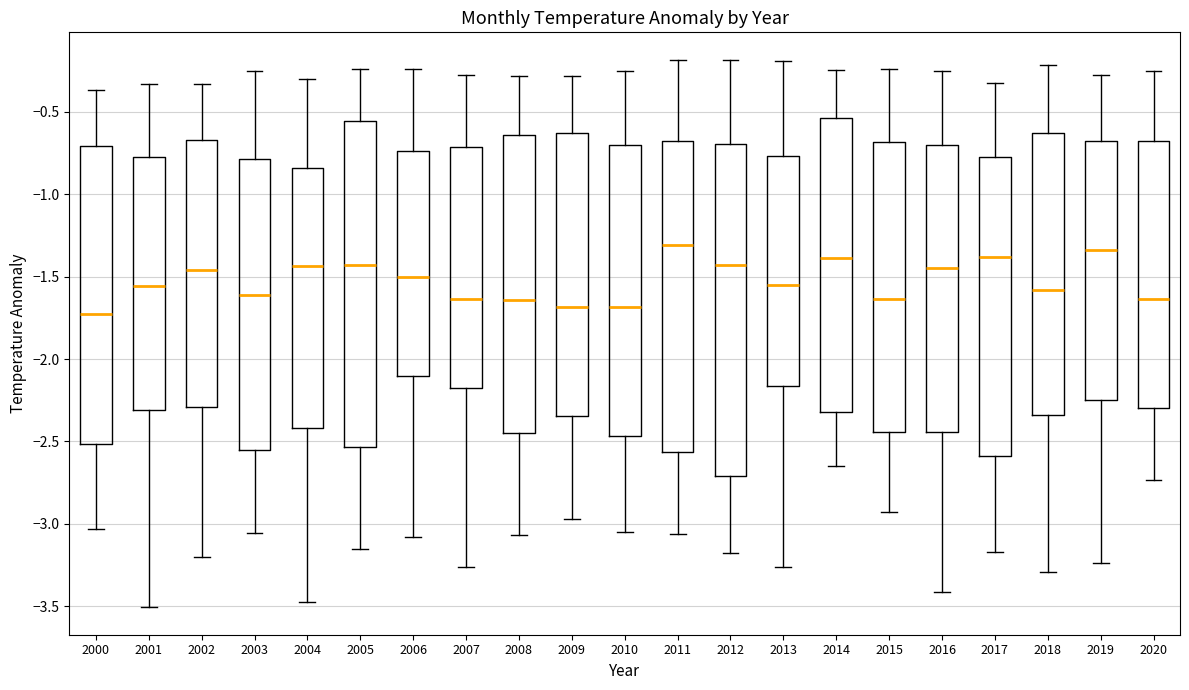

Reading left to right, read every box against the y-axis: the position of its median line, the range the box covers, and the ends of its whiskers. The values are not printed on the chart, so give them approximately, as read against the axis.

2000: median -1.75, box -2.50 to -0.70, whiskers -3.05 to -0.35
2001: median -1.55, box -2.30 to -0.75, whiskers -3.50 to -0.35
2002: median -1.45, box -2.30 to -0.65, whiskers -3.20 to -0.35
2003: median -1.60, box -2.55 to -0.80, whiskers -3.05 to -0.25
2004: median -1.45, box -2.40 to -0.85, whiskers -3.45 to -0.30
2005: median -1.45, box -2.55 to -0.55, whiskers -3.15 to -0.25
2006: median -1.50, box -2.10 to -0.75, whiskers -3.10 to -0.25
2007: median -1.65, box -2.20 to -0.70, whiskers -3.25 to -0.30
2008: median -1.65, box -2.45 to -0.65, whiskers -3.05 to -0.30
2009: median -1.70, box -2.35 to -0.65, whiskers -2.95 to -0.30
2010: median -1.70, box -2.45 to -0.70, whiskers -3.05 to -0.25
2011: median -1.30, box -2.55 to -0.70, whiskers -3.05 to -0.20
2012: median -1.45, box -2.70 to -0.70, whiskers -3.20 to -0.20
2013: median -1.55, box -2.15 to -0.75, whiskers -3.25 to -0.20
2014: median -1.40, box -2.30 to -0.55, whiskers -2.65 to -0.25
2015: median -1.65, box -2.45 to -0.70, whiskers -2.95 to -0.25
2016: median -1.45, box -2.45 to -0.70, whiskers -3.40 to -0.25
2017: median -1.40, box -2.60 to -0.75, whiskers -3.15 to -0.35
2018: median -1.60, box -2.35 to -0.65, whiskers -3.30 to -0.20
2019: median -1.35, box -2.25 to -0.70, whiskers -3.25 to -0.30
2020: median -1.65, box -2.30 to -0.65, whiskers -2.75 to -0.25